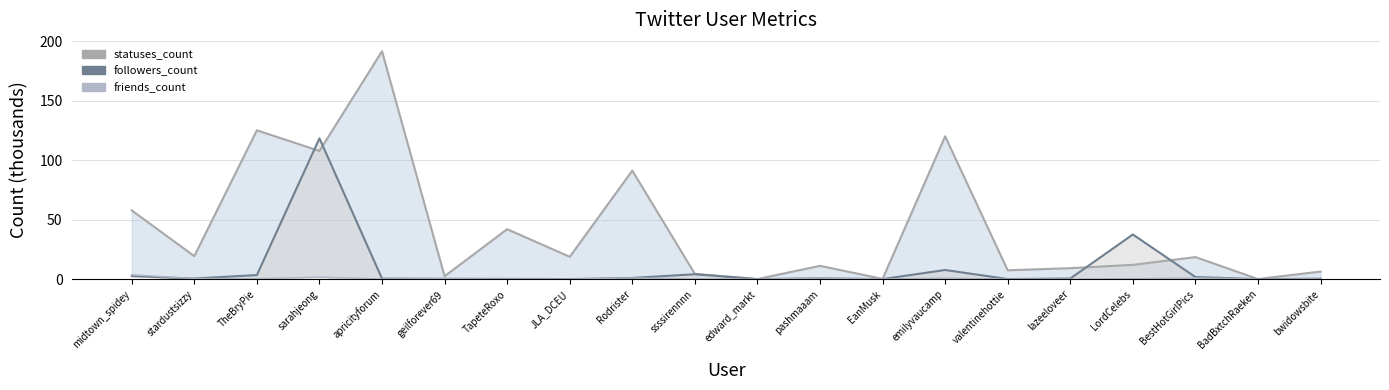

The value of followers_count at pashmaaam is 0.7. True or false?

True